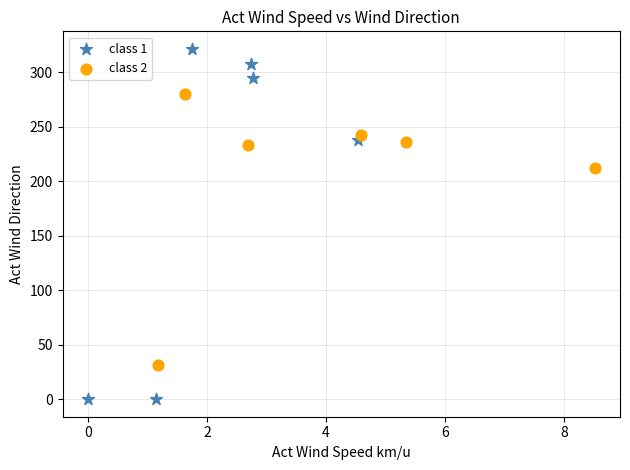

Which series reaches the minimum Y coordinate?

class 1